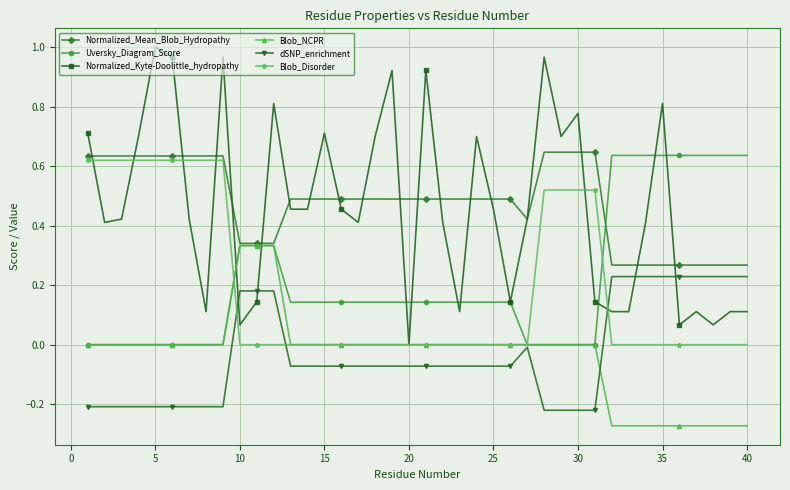

True or false: dSNP_enrichment has more than 0 interior local peaks.

True